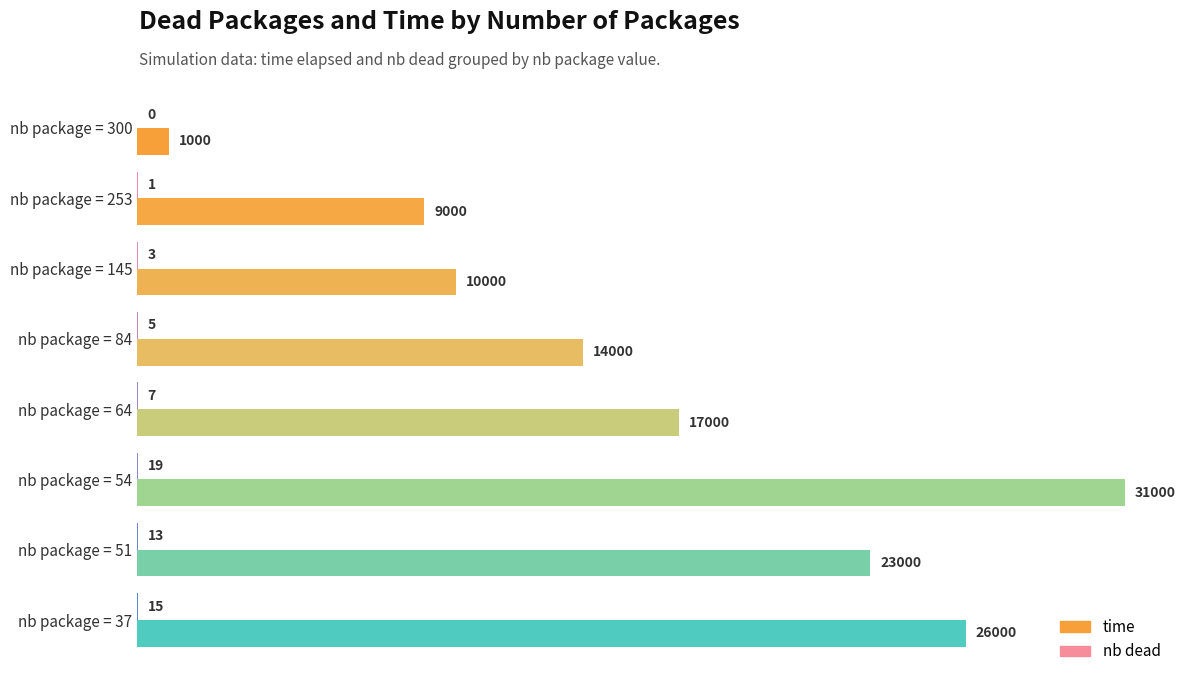

Between nb package = 300 and nb package = 37, which series saw the biggest shift?

time